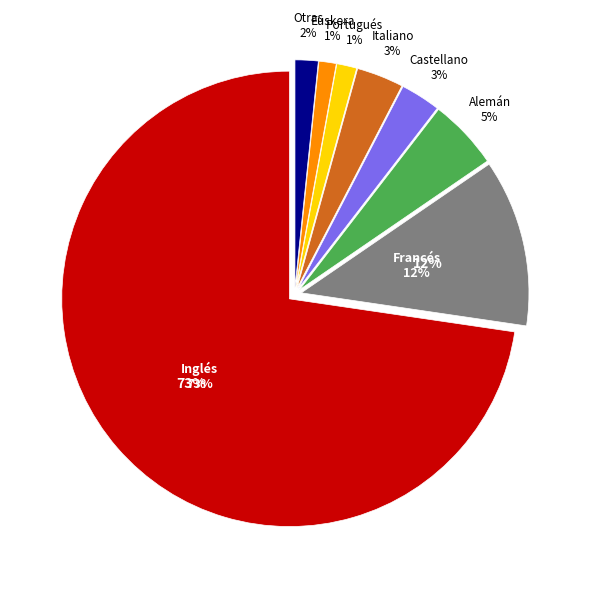

Is the sum of Euskera and Italiano greater than half?

No